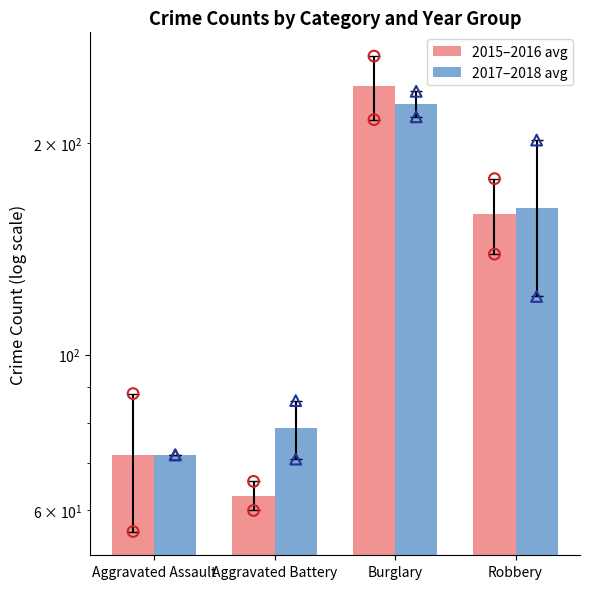

What are all the series names shown in the legend?

2015–2016 avg, 2017–2018 avg